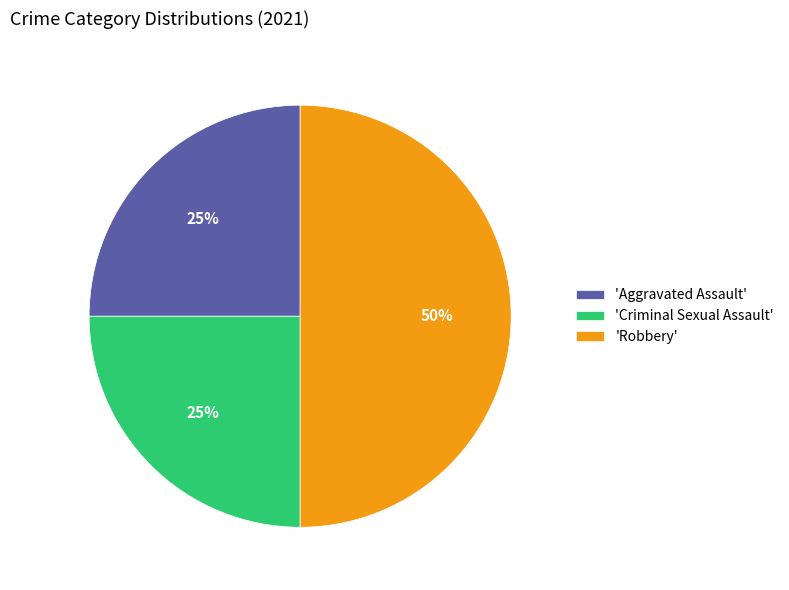

To the nearest percent, what percentage of the pie is 'Robbery'?

50%